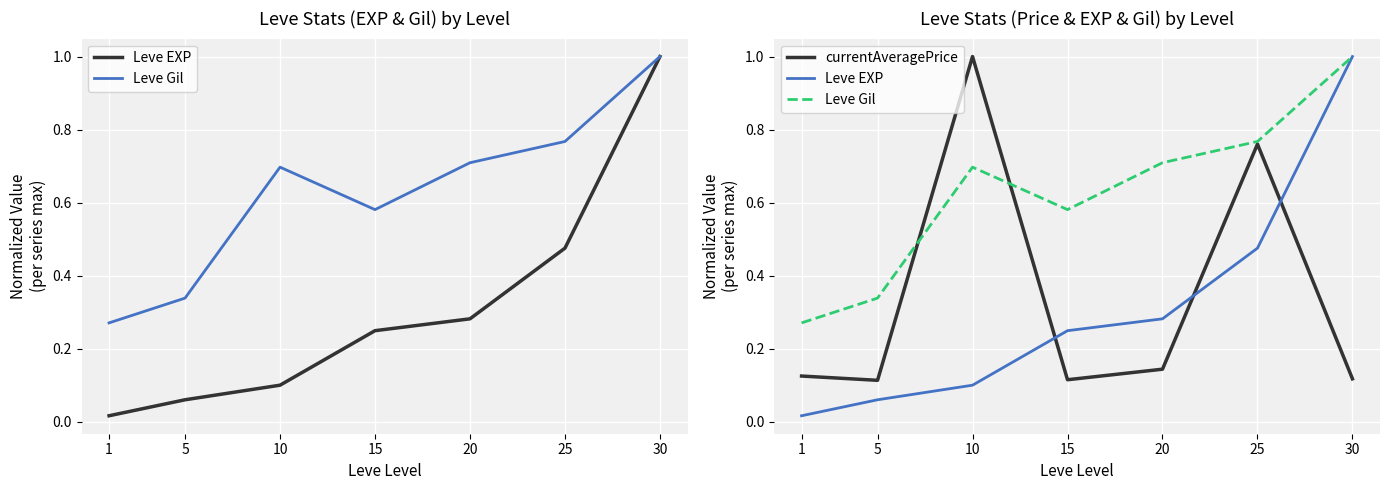

What is the approximate value of currentAveragePrice at 20?

0.1